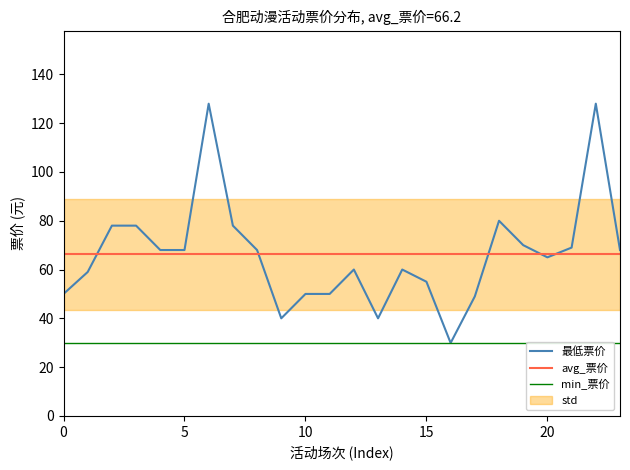

Is this an area chart (filled region under the line)?

No